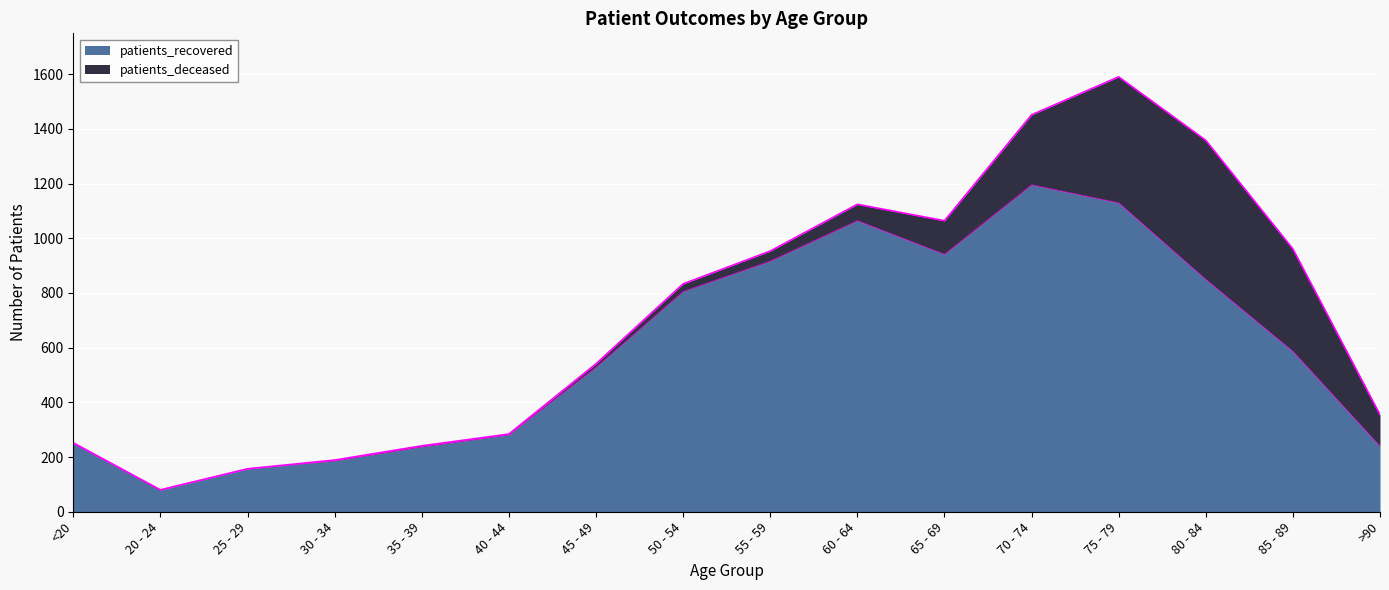

The value at 20 - 24 is 41. True or false?

False